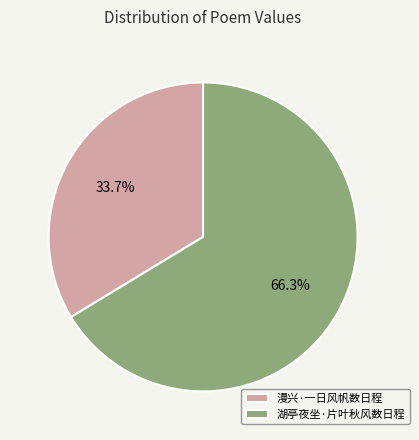

Which category accounts for the majority?

湖亭夜坐·片叶秋风数日程